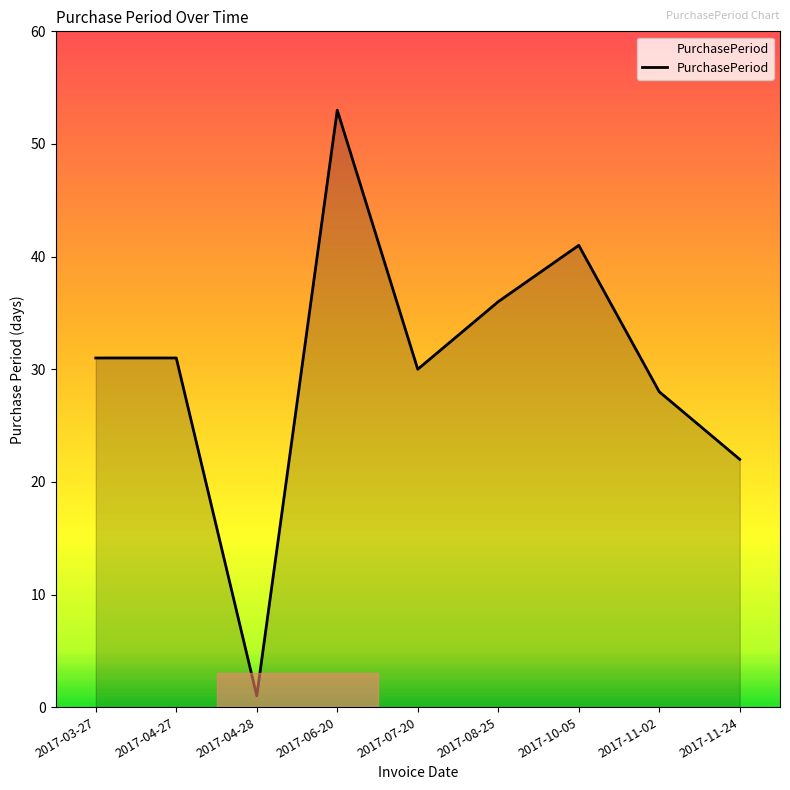

What is the difference between the maximum and minimum values?

52